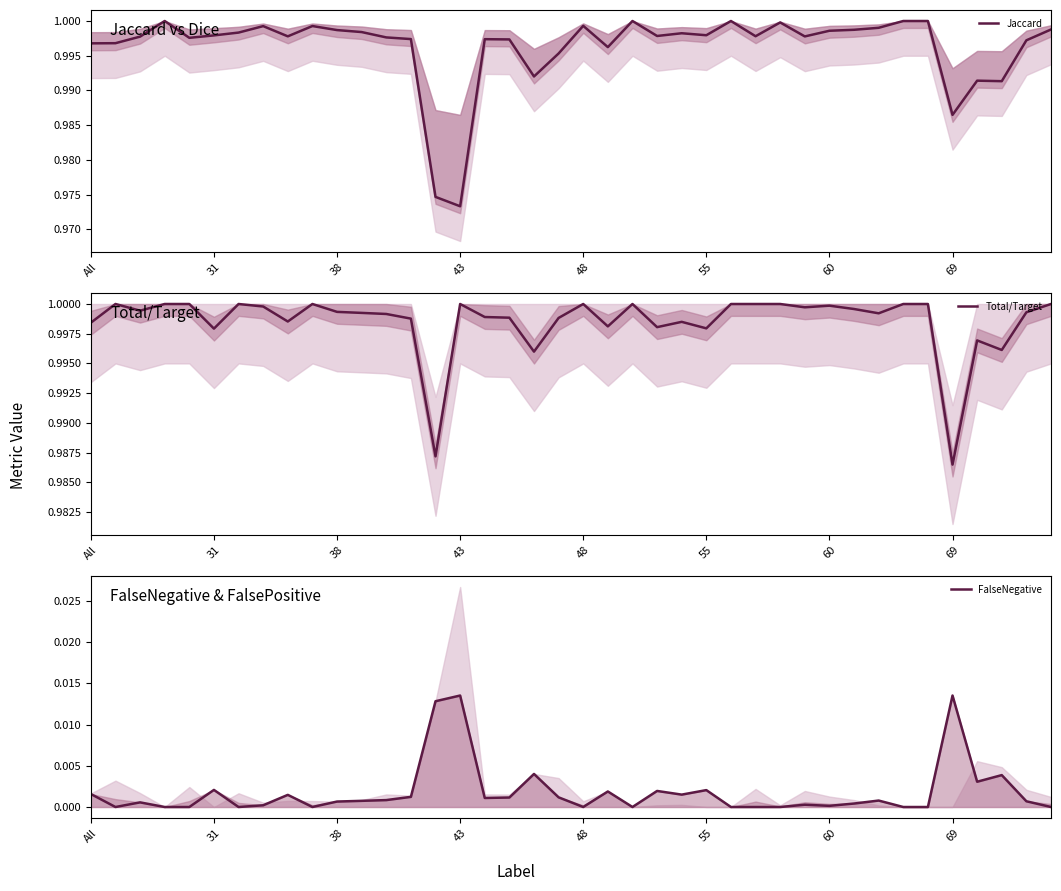

What are all the series names shown in the legend?

Jaccard, Total/Target, FalseNegative